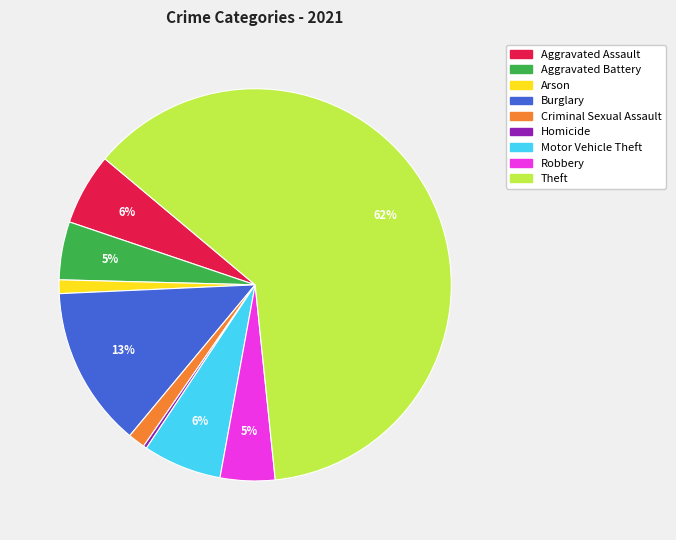

How many segments does this pie chart have?

9